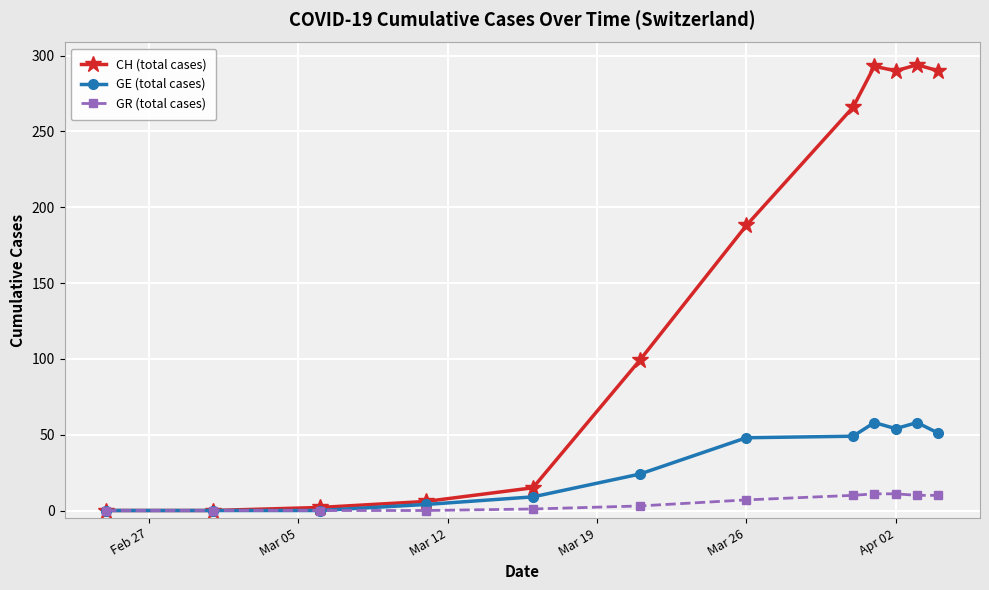

What is the greatest value displayed?

294